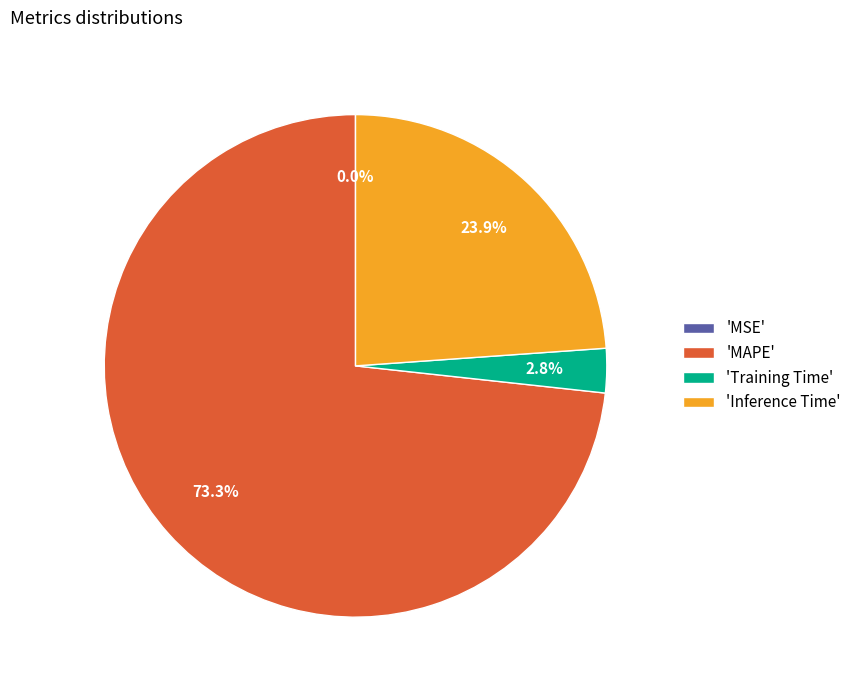

Is the sum of 'Inference Time' and 'MAPE' greater than half?

Yes